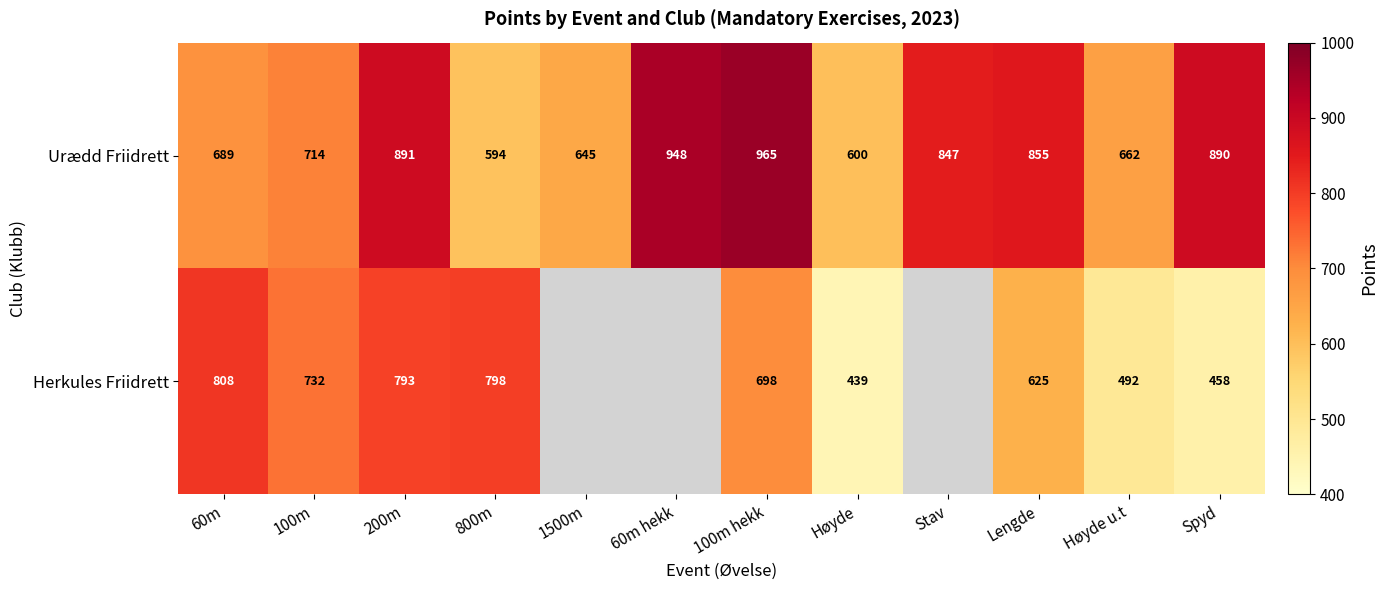

Rank the categories by Urædd Friidrett value from highest to lowest.

100m hekk, 60m hekk, 200m, Spyd, Lengde, Stav, 100m, 60m, Høyde u.t, 1500m, Høyde, 800m